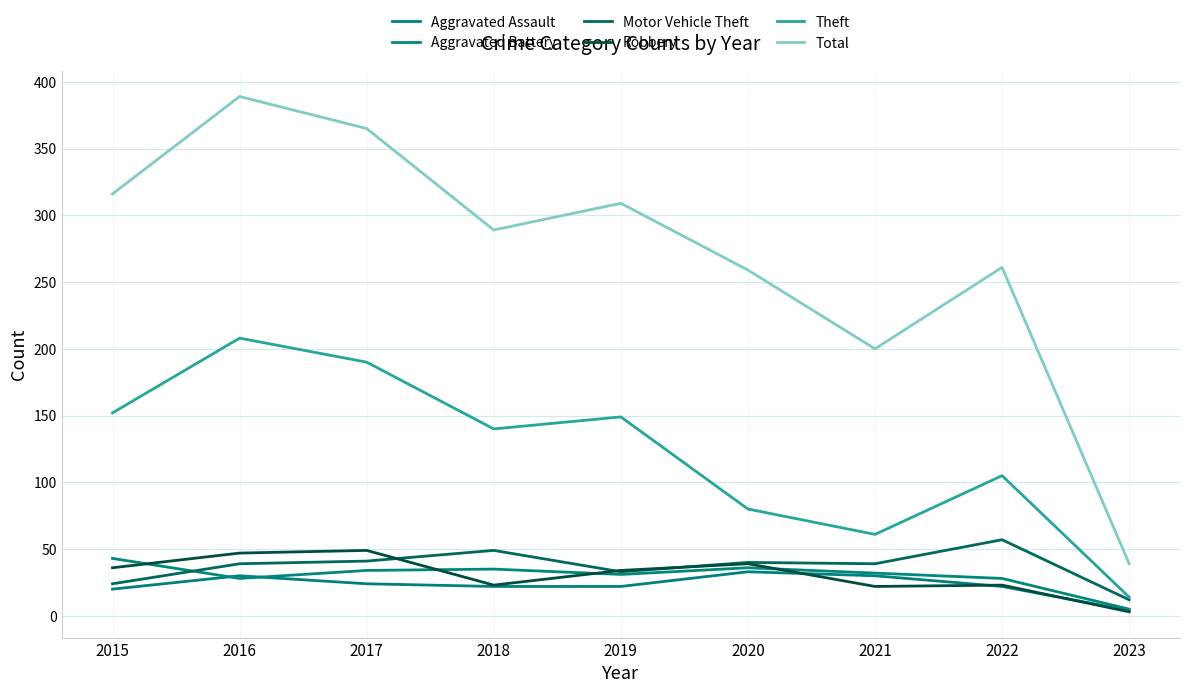

Reading left to right, what are all the values shown in this chart?

Aggravated Assault: 20	30	24	22	22	33	30	22	4
Aggravated Battery: 43	28	34	35	31	36	32	28	5
Motor Vehicle Theft: 24	39	41	49	33	40	39	57	12
Robbery: 36	47	49	23	34	39	22	23	3
Theft: 152	208	190	140	149	80	61	105	14
Total: 316	389	365	289	309	259	200	261	39